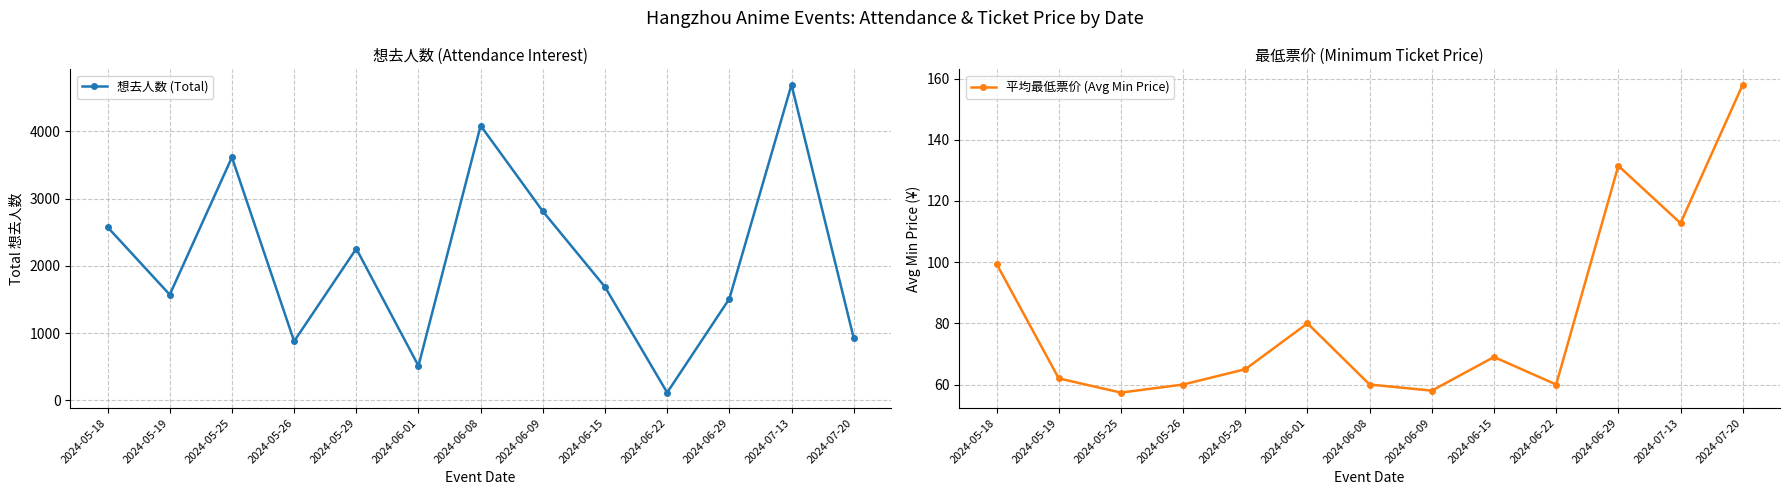

How many lines are shown in the chart?

2